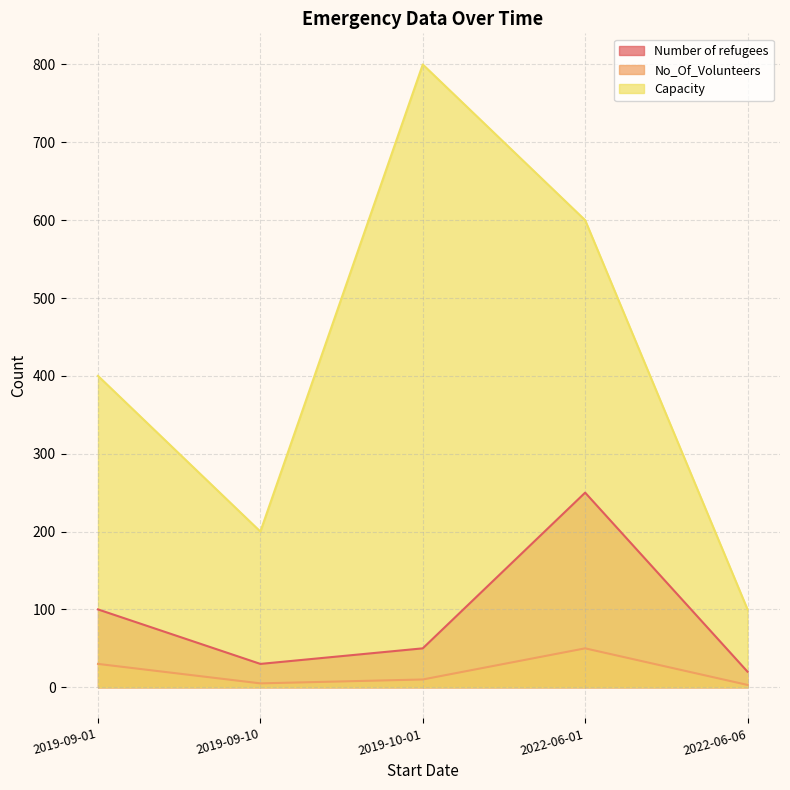

What is the sum of the Capacity values at 2019-10-01 and 2022-06-06?

900